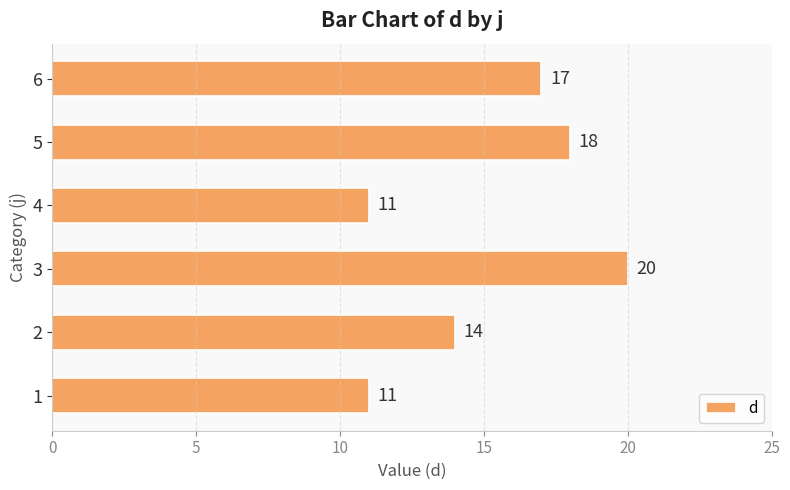

What is the change in value from 4 to 5?

+7